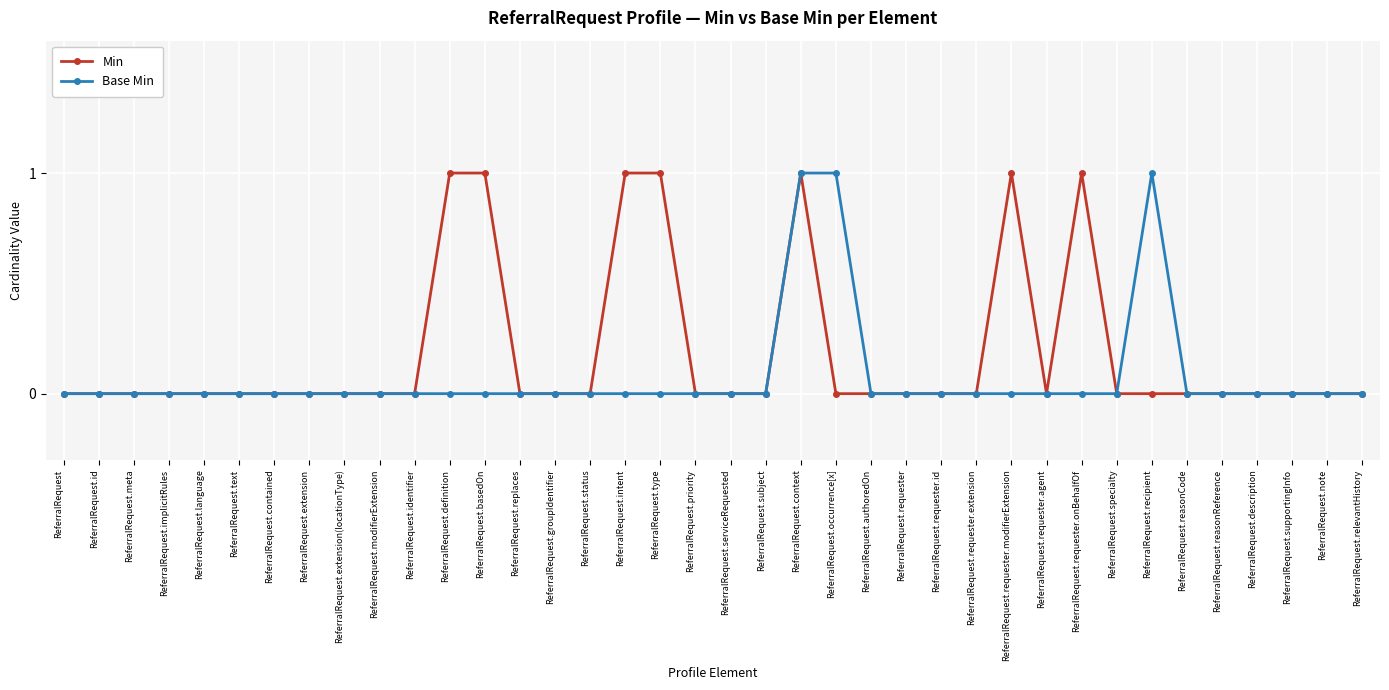

What is the difference between the maximum and second lowest values in the Min series?

1